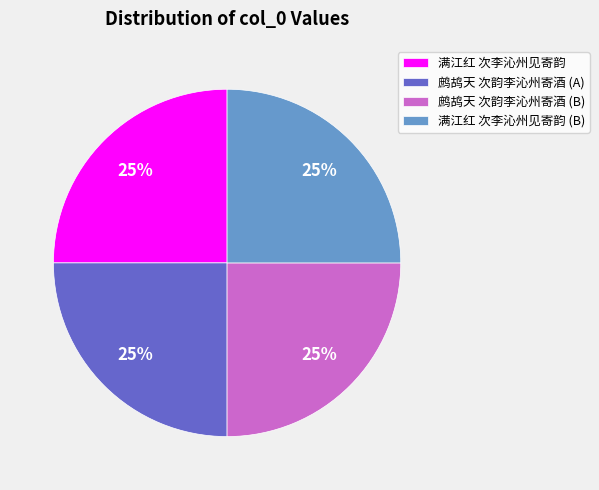

True or false: 鹧鸪天 次韵李沁州寄酒 (A) accounts for 25% of the total.

True